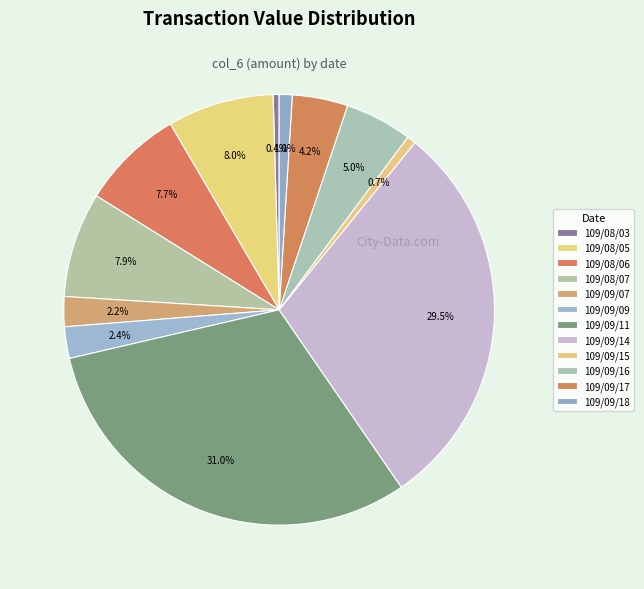

How many segments does this pie chart have?

12